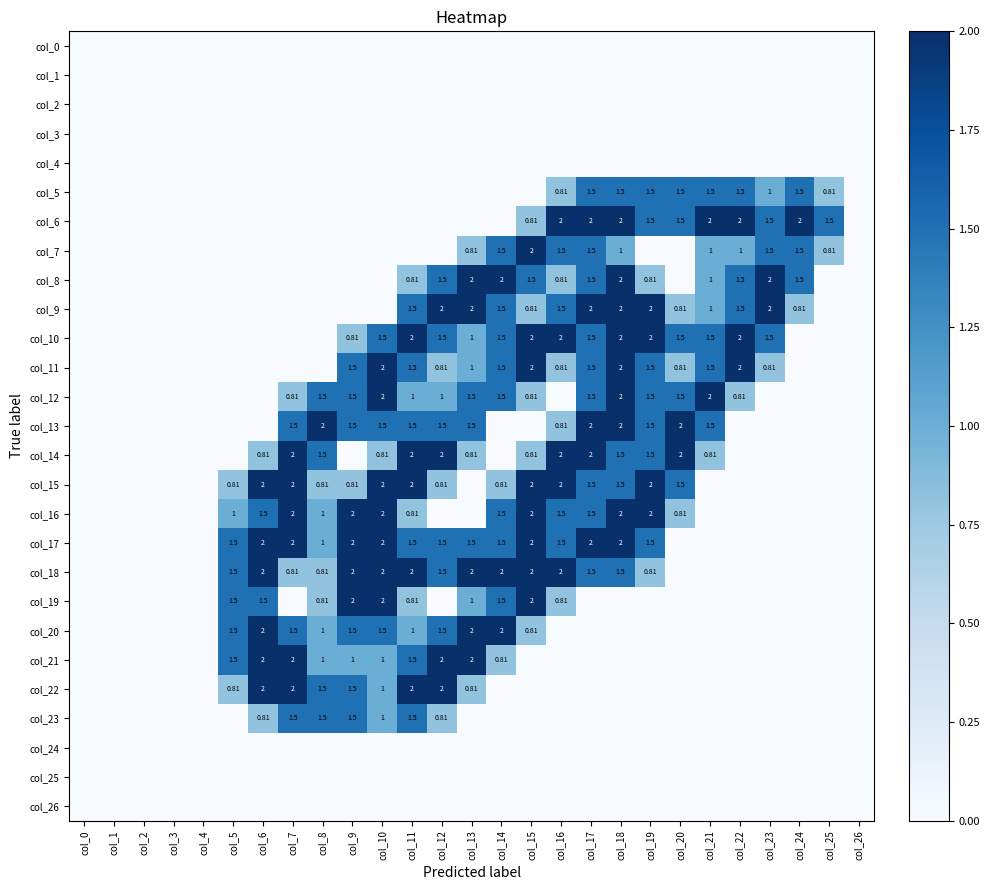

How many values in the col_15 series exceed 0?

15